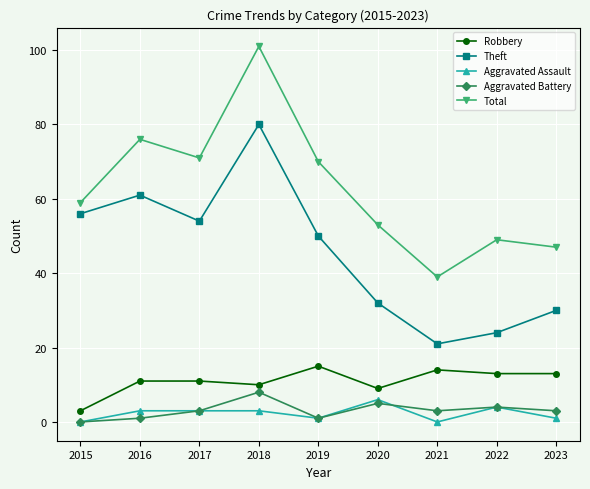

What is the value of the Aggravated Assault point at the 2nd from the left?

3